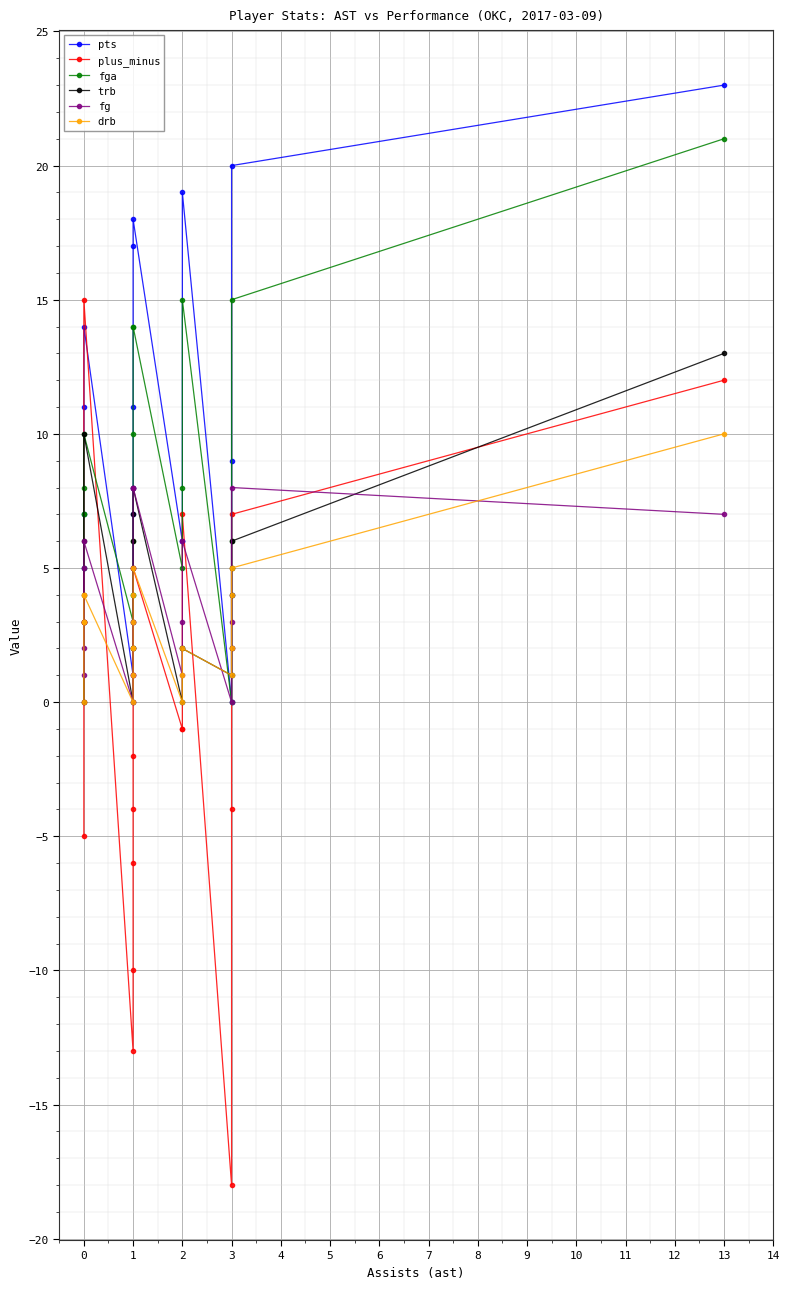

Which series has the largest total across all categories?

pts